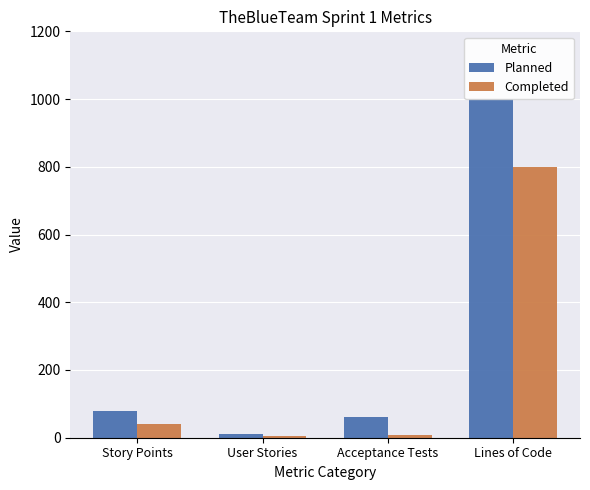

Are the bars horizontal?

No